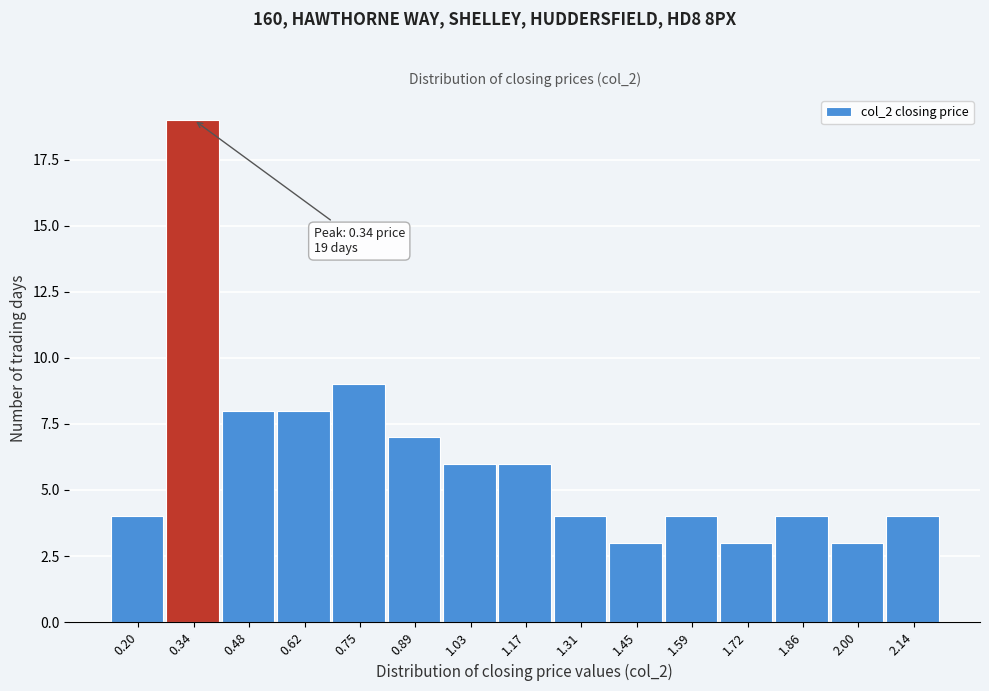

Over which range of the x-axis is the bar tallest?

0.26 to 0.40